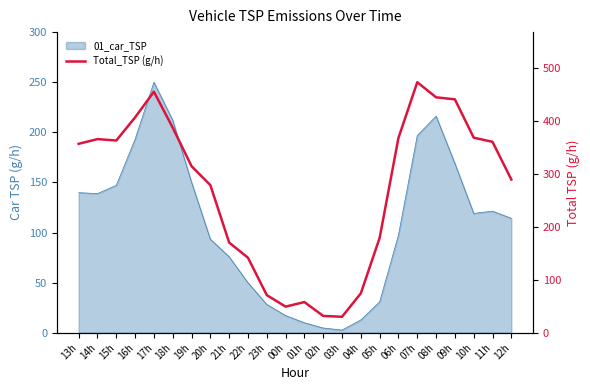

What is the average value?

269.8